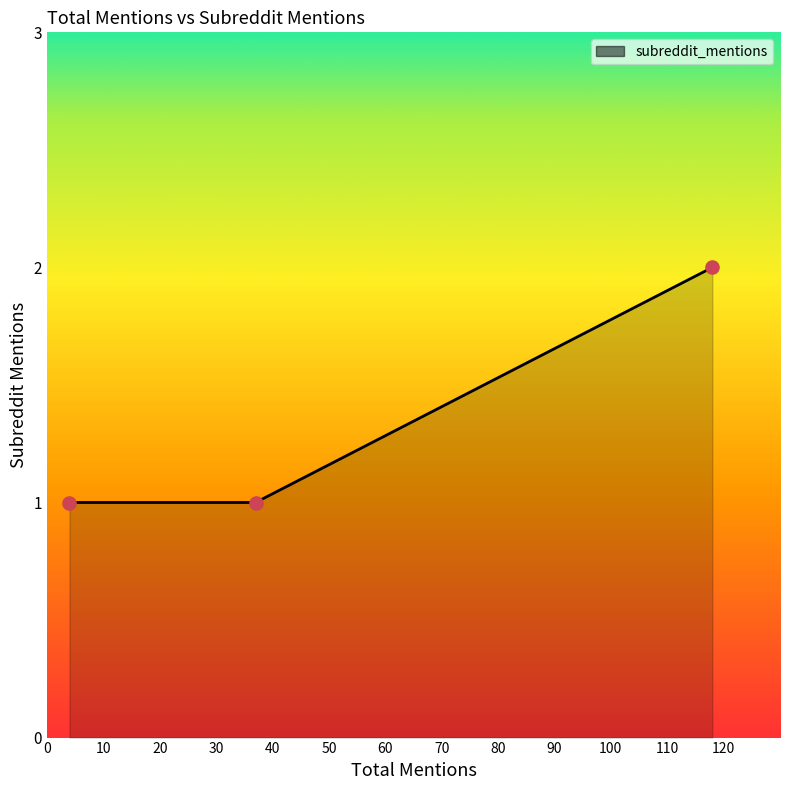

What is the sum of all values?

4